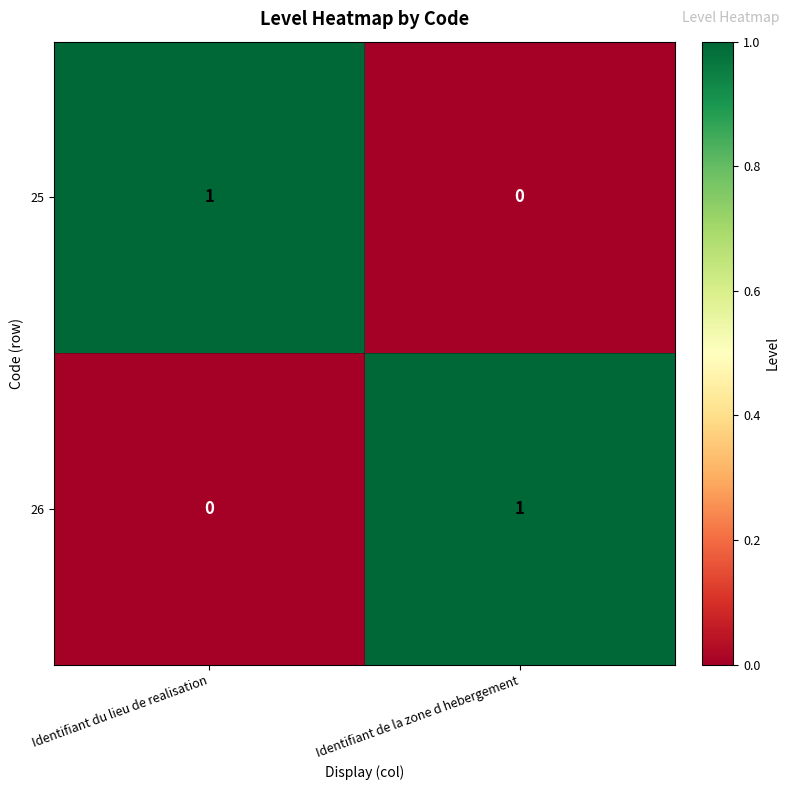

At Identifiant de la zone d hebergement, list the series in order from smallest to largest.

25, 26